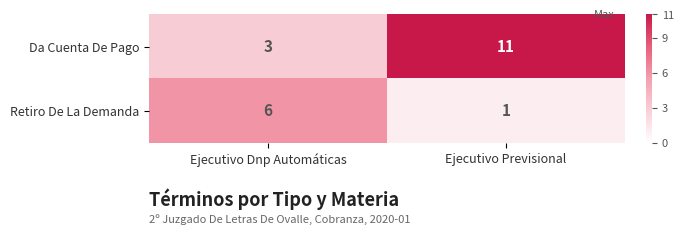

Which series changed the most between Ejecutivo Dnp Automáticas and Ejecutivo Previsional?

Da Cuenta De Pago